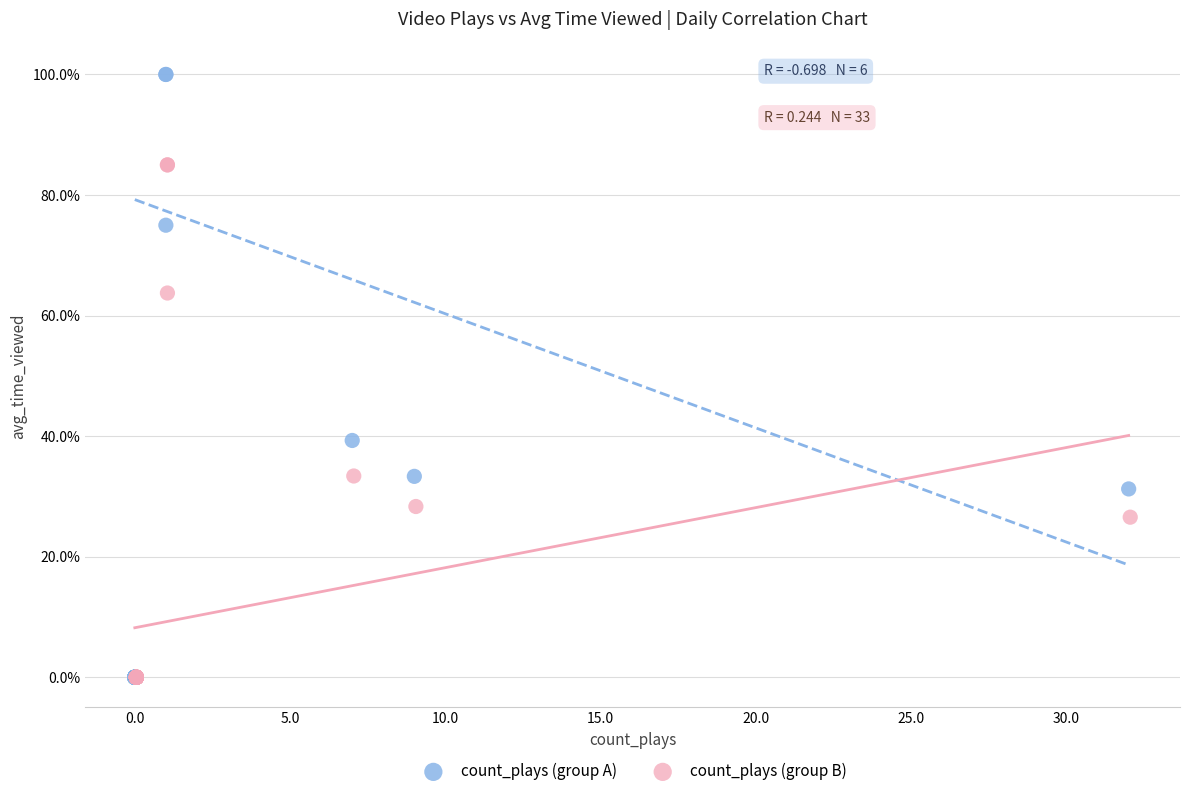

What are all the series names shown in the legend?

count_plays (group A), count_plays (group B)